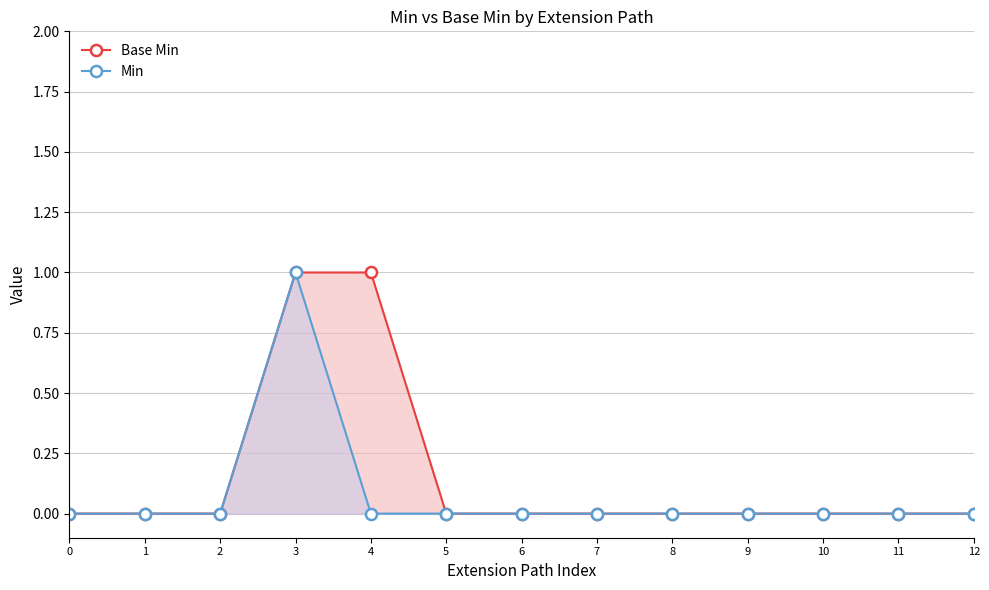

How many data points does each series have?

13